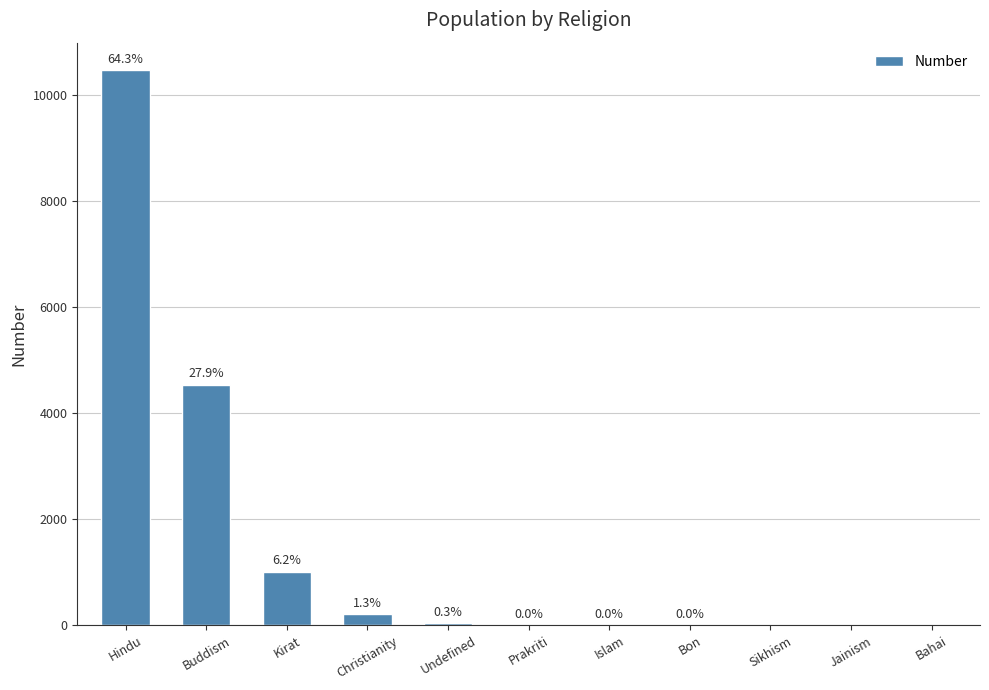

Between Bahai and Undefined, which is larger?

Undefined